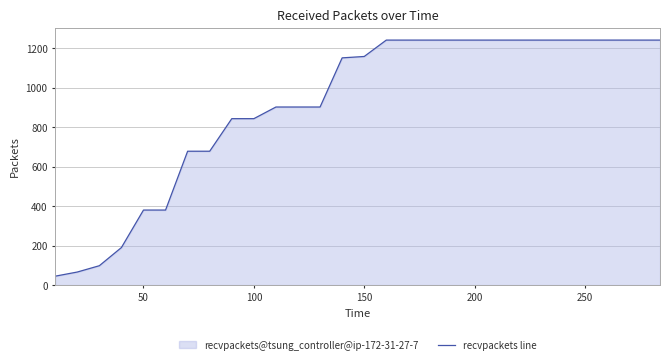

What is the difference between the maximum and minimum values?

1196